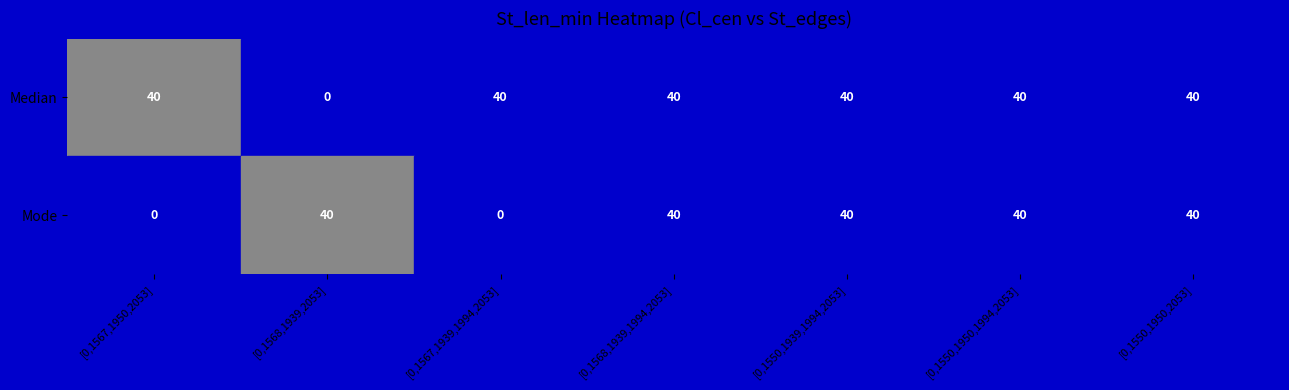

What is the difference between the maximum and minimum values in the Mode series?

40